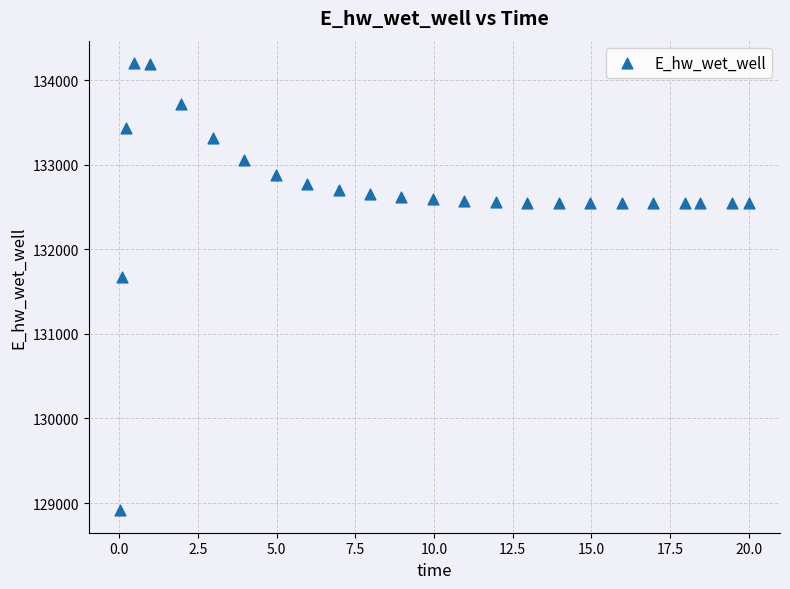

What Y value in the scatter plot is closest to 131559?

131673.4